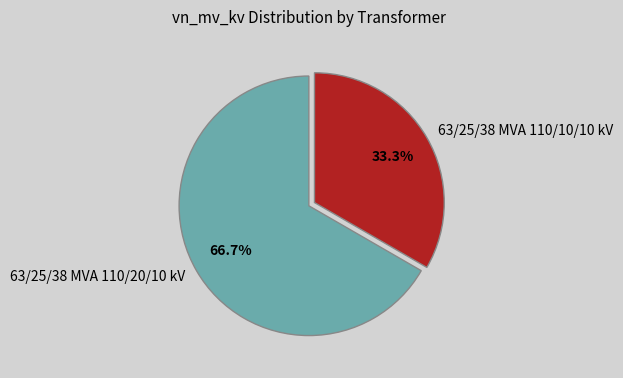

To the nearest percent, what is the combined percentage of 63/25/38 MVA 110/20/10 kV and 63/25/38 MVA 110/10/10 kV?

100%